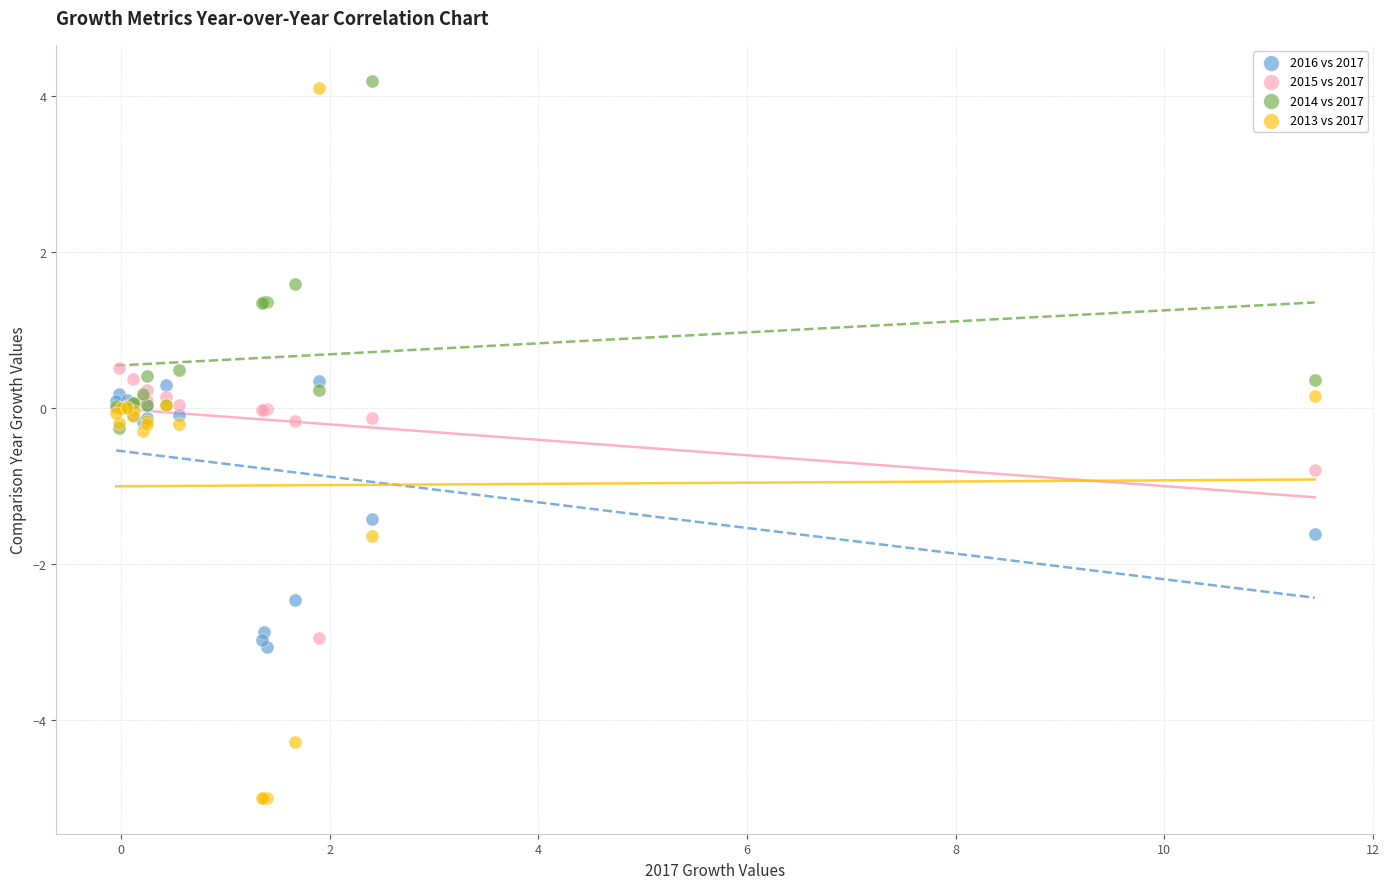

Which series has the largest Y range (max minus min)?

2013 vs 2017